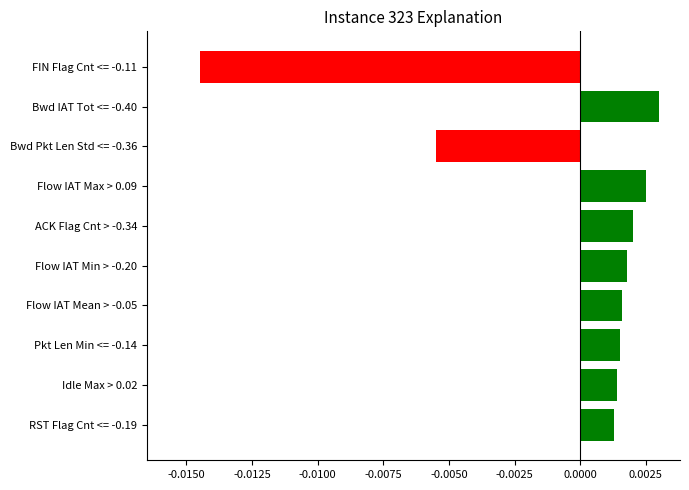

At which category does the chart reach its minimum across all series?

FIN Flag Cnt <= -0.11